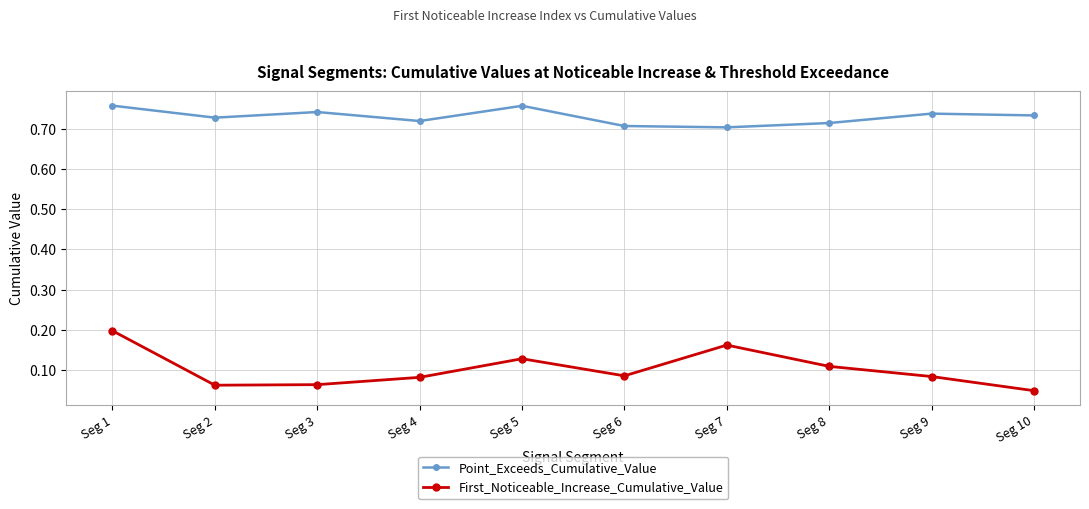

Which series has the largest range (max minus min)?

First_Noticeable_Increase_Cumulative_Value